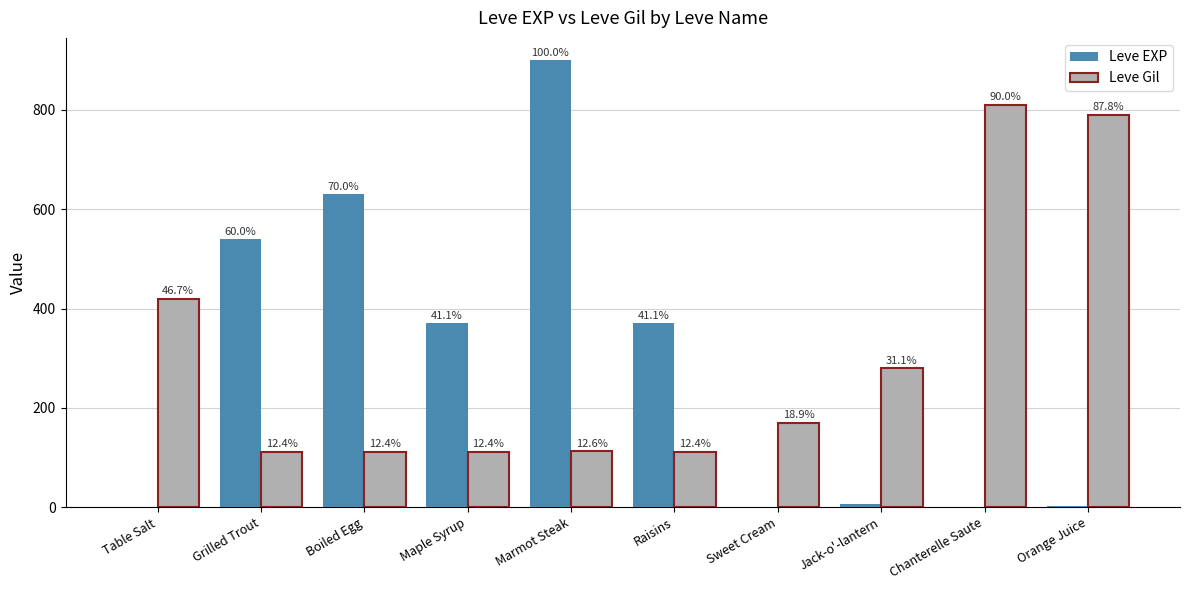

How many groups of bars are there?

10